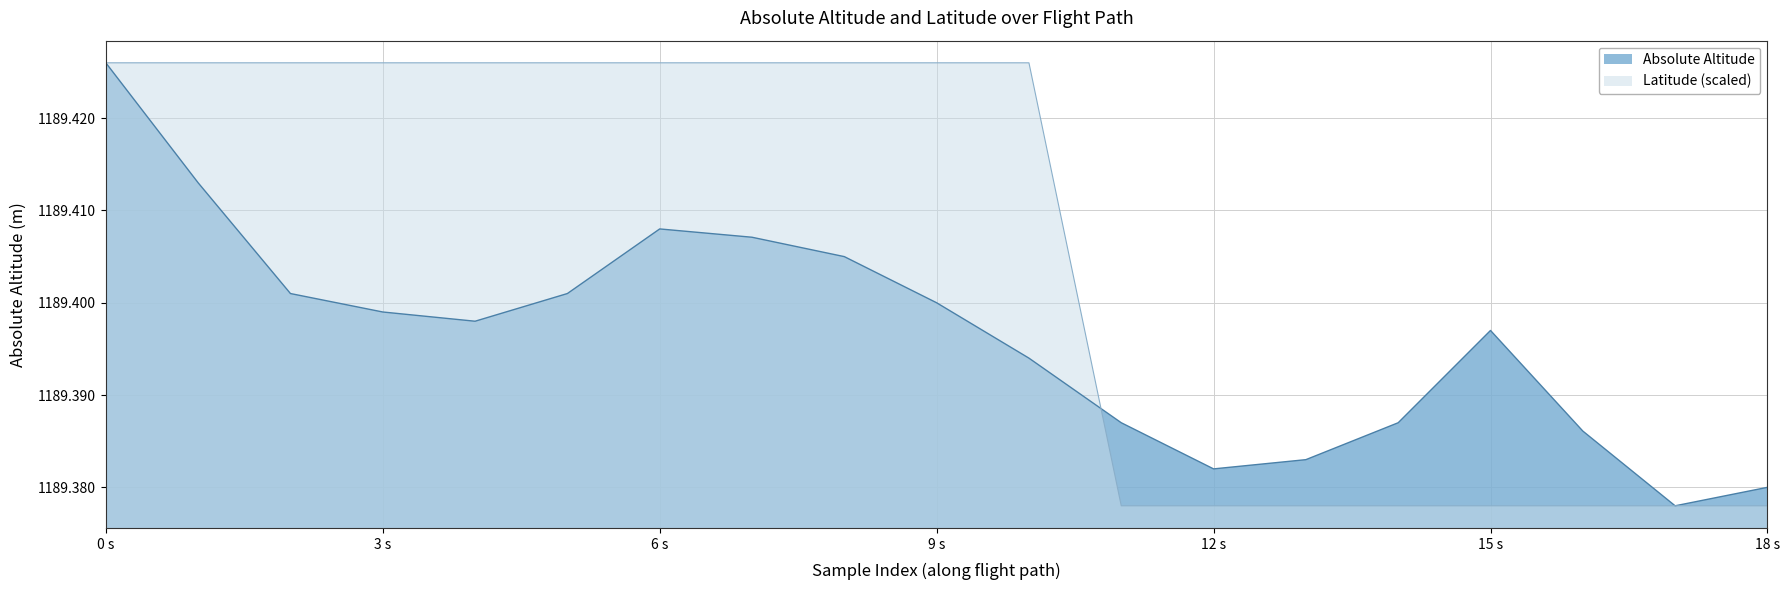

The Absolute Altitude series shows 1696.0 at 6 s. True or false?

False